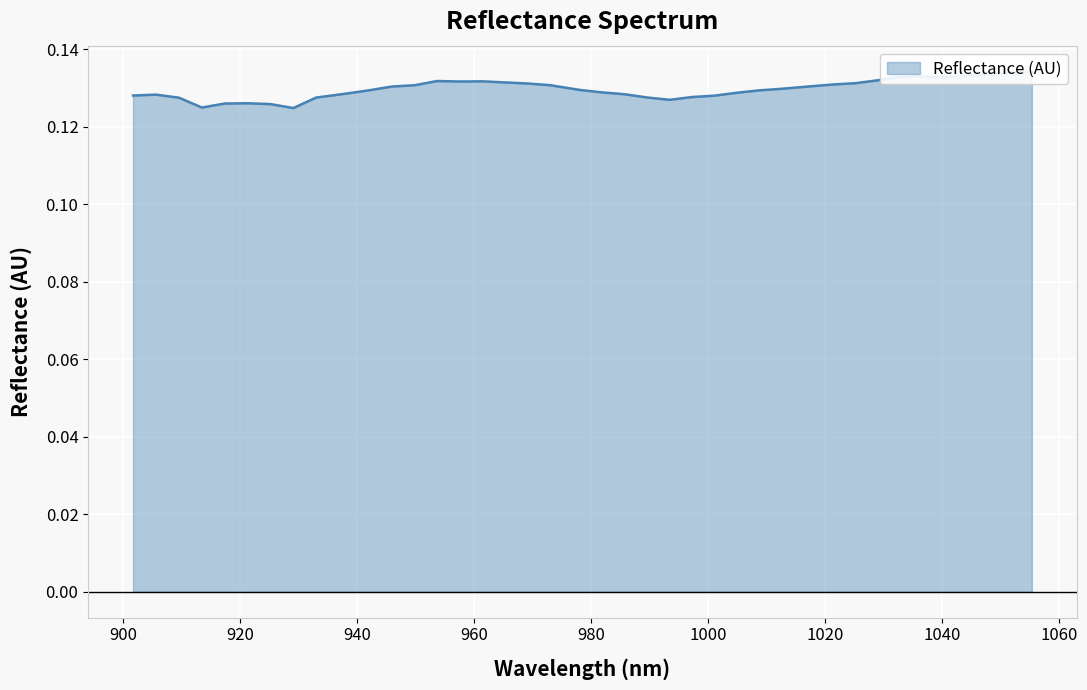

How many points are higher than both their immediate neighbors (excluding endpoints)?

5